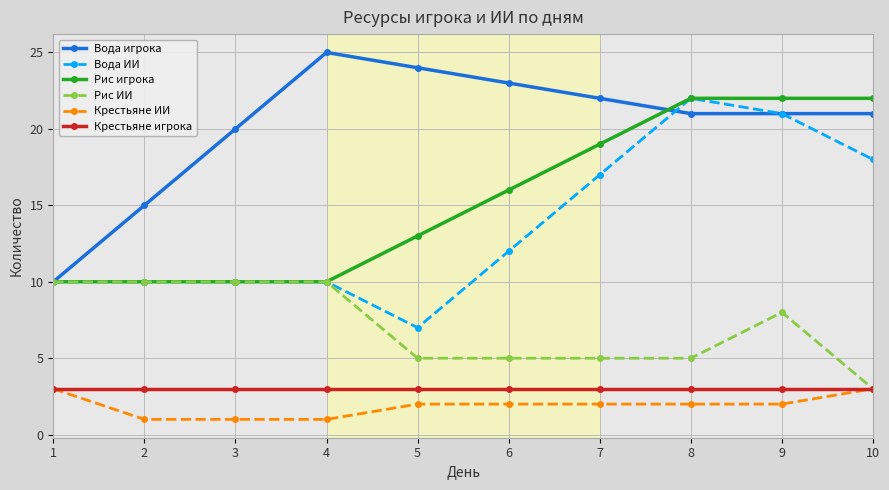

At how many categories does at least one series exceed 1?

10